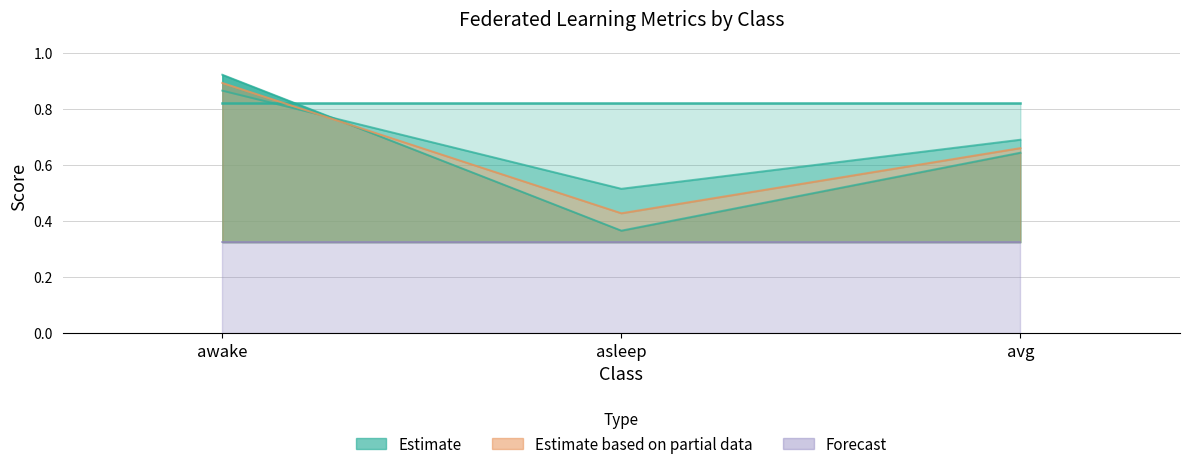

What is the value of the precision point at the 3rd from the left?

0.7